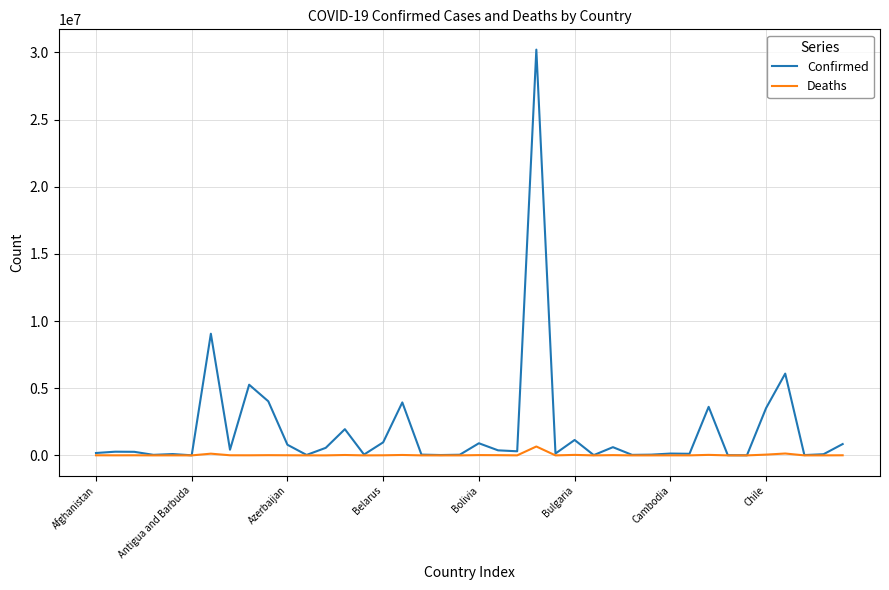

Which series has the widest spread of values?

Confirmed